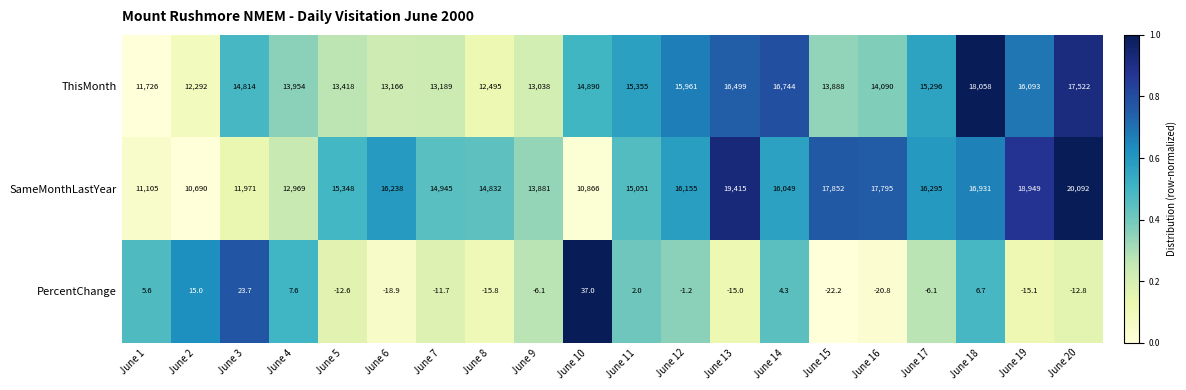

Read the ThisMonth value at June 20.

17522.0